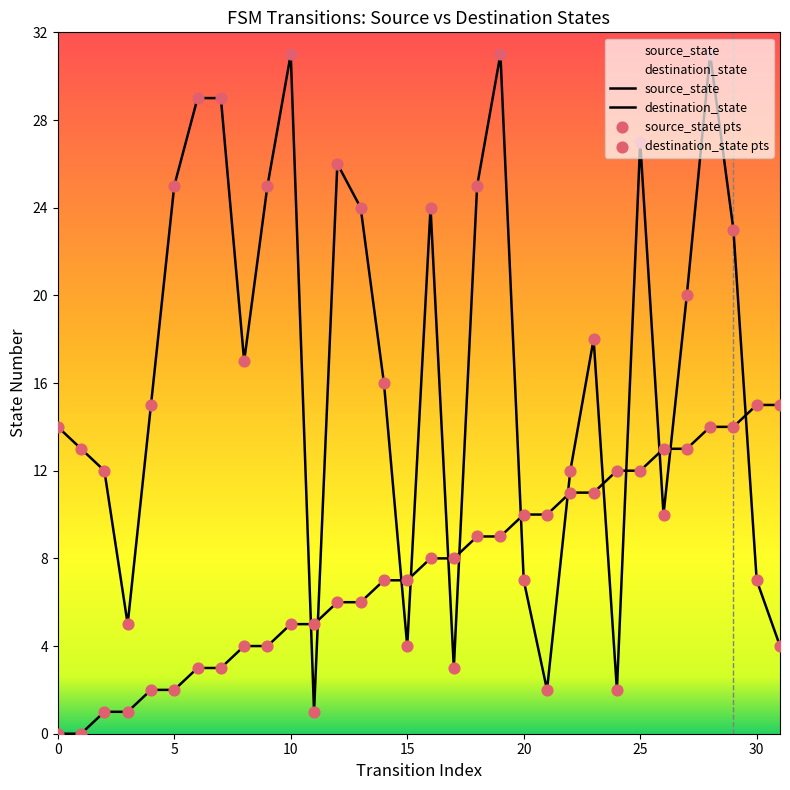

What are all the series names shown in the legend?

source_state, destination_state